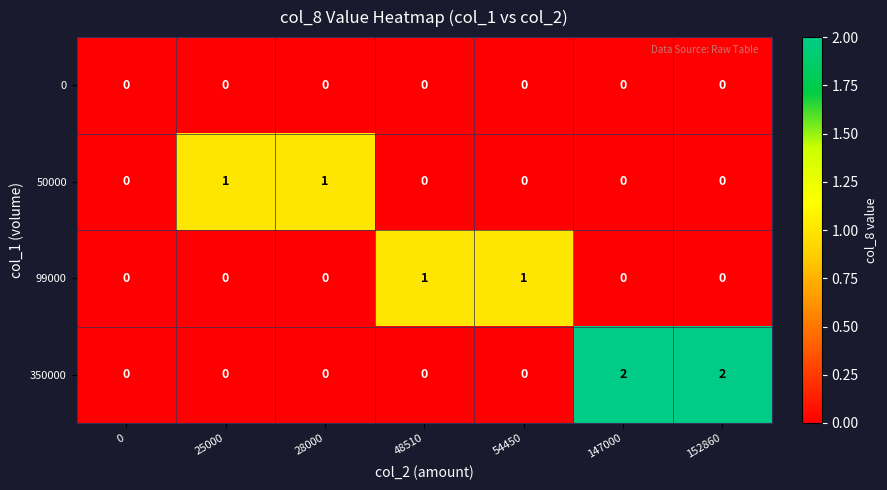

Which series has the largest range (max minus min)?

350000